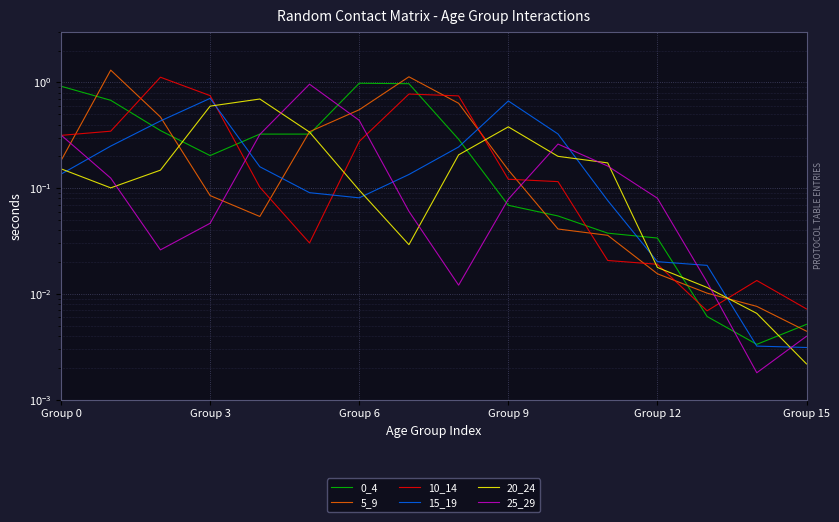

At Group 6, list the series in order from largest to smallest.

0_4, 5_9, 25_29, 10_14, 20_24, 15_19